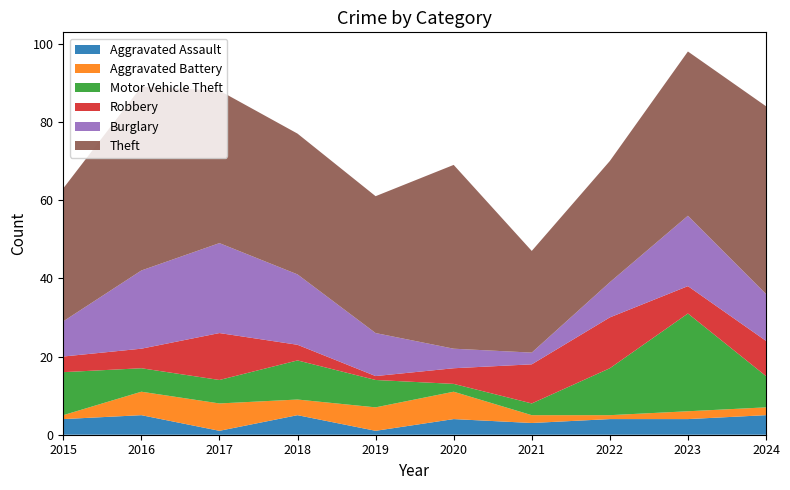

Reading right to left, what are all the values shown in this chart?

Aggravated Assault: 5	4	4	3	4	1	5	1	5	4
Aggravated Battery: 2	2	1	2	7	6	4	7	6	1
Motor Vehicle Theft: 8	25	12	3	2	7	10	6	6	11
Robbery: 9	7	13	10	4	1	4	12	5	4
Burglary: 12	18	9	3	5	11	18	23	20	9
Theft: 48	42	31	26	47	35	36	39	47	34